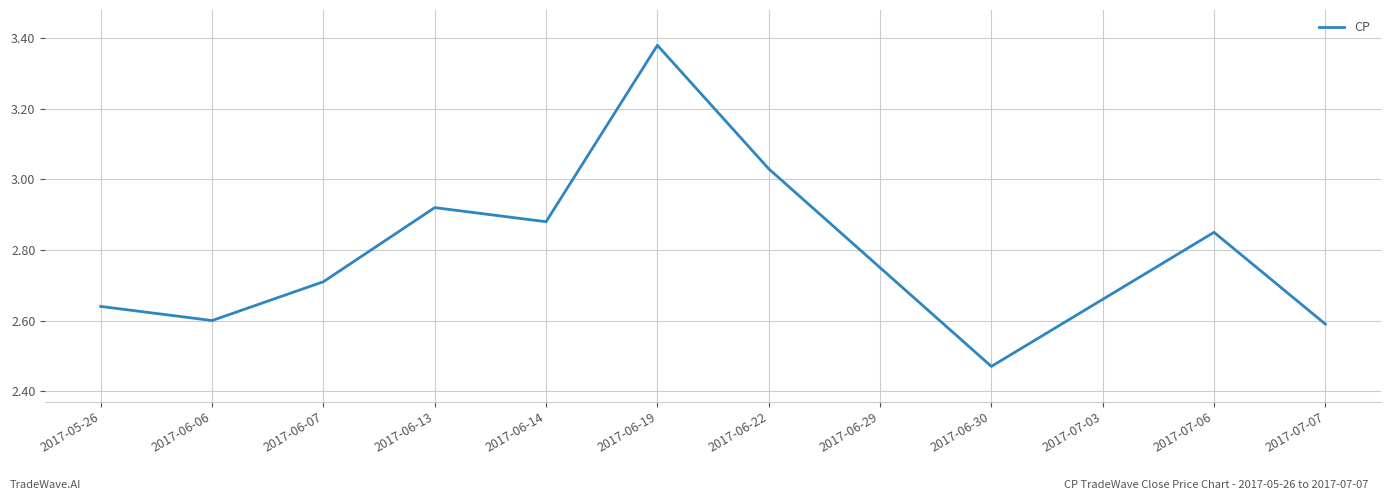

True or false: there are more than 0 points higher than both neighbors.

True